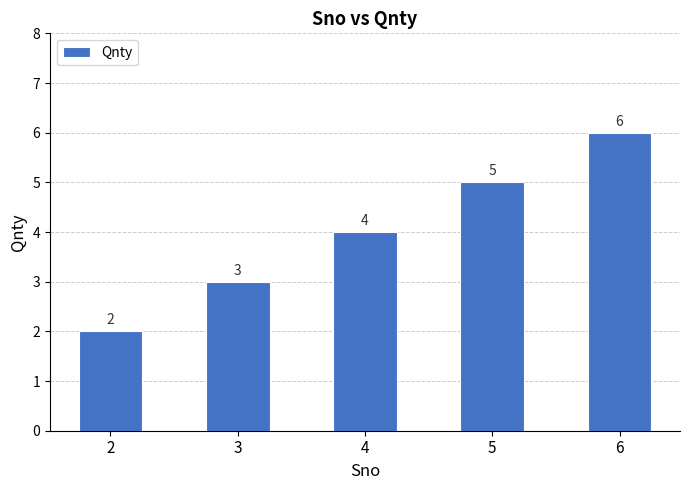

Rank the categories by value from lowest to highest.

2, 3, 4, 5, 6